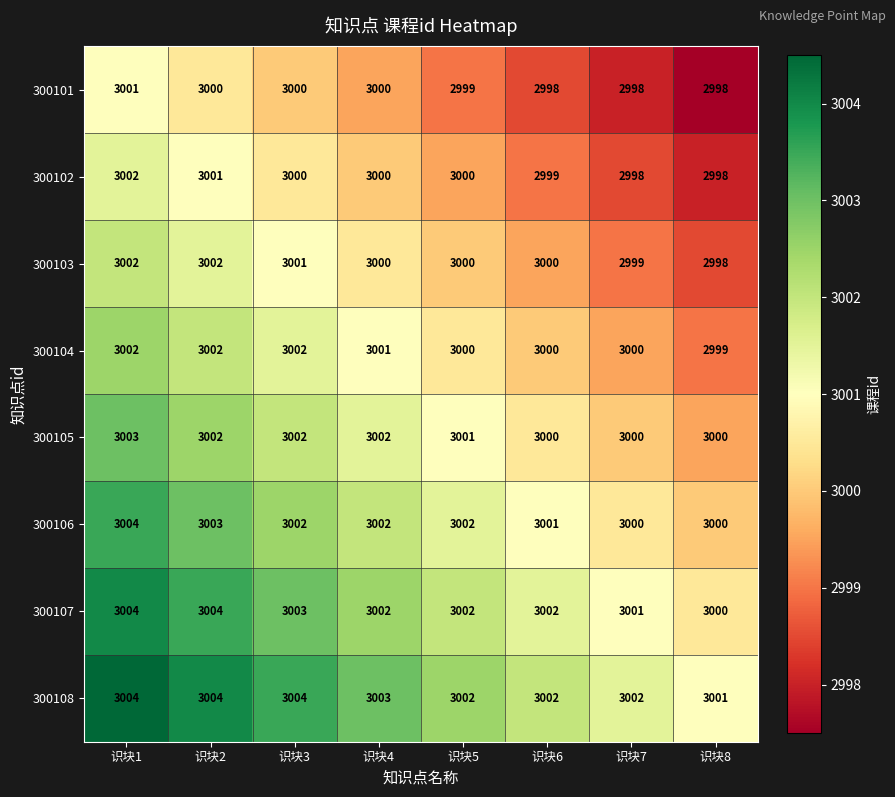

What is the maximum value shown in the chart?

3004